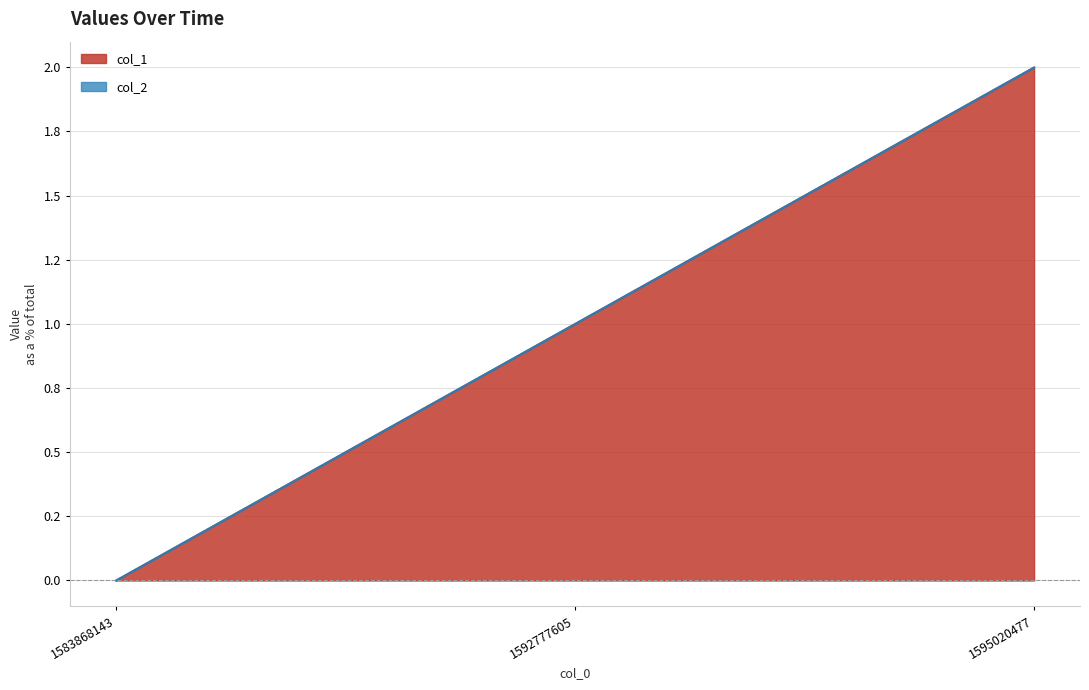

How many values are between 0 and 2?

3